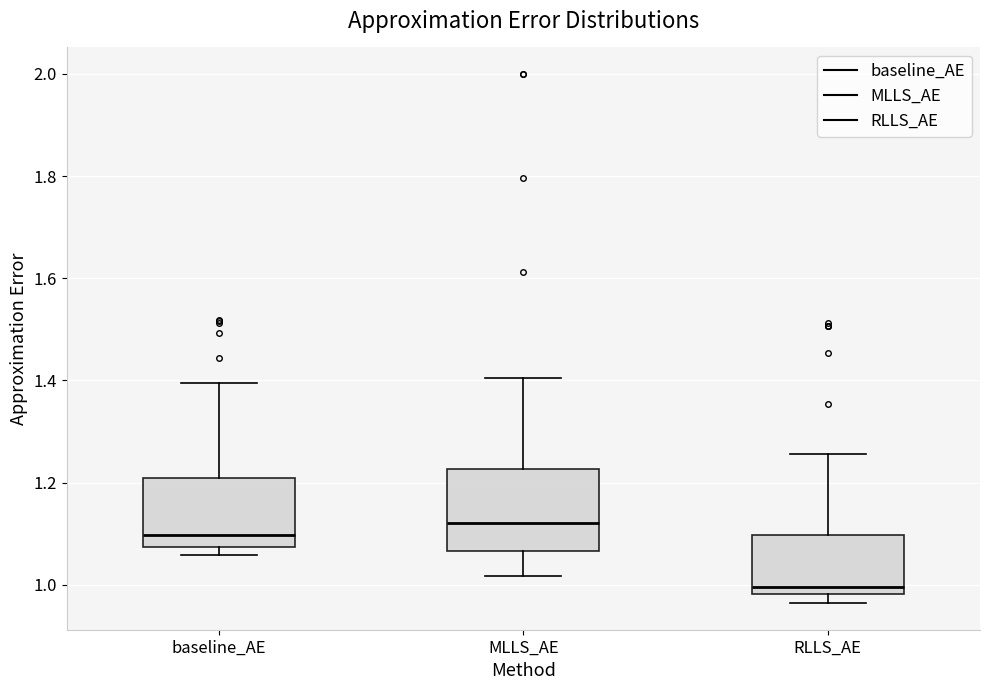

Reading left to right, read every box against the y-axis: the position of its median line, the range the box covers, and the ends of its whiskers. The values are not printed on the chart, so give them approximately, as read against the axis.

baseline_AE: median 1.10, box 1.08 to 1.20, whiskers 1.06 to 1.40
MLLS_AE: median 1.12, box 1.06 to 1.22, whiskers 1.02 to 1.40
RLLS_AE: median 1.00, box 0.98 to 1.10, whiskers 0.96 to 1.26